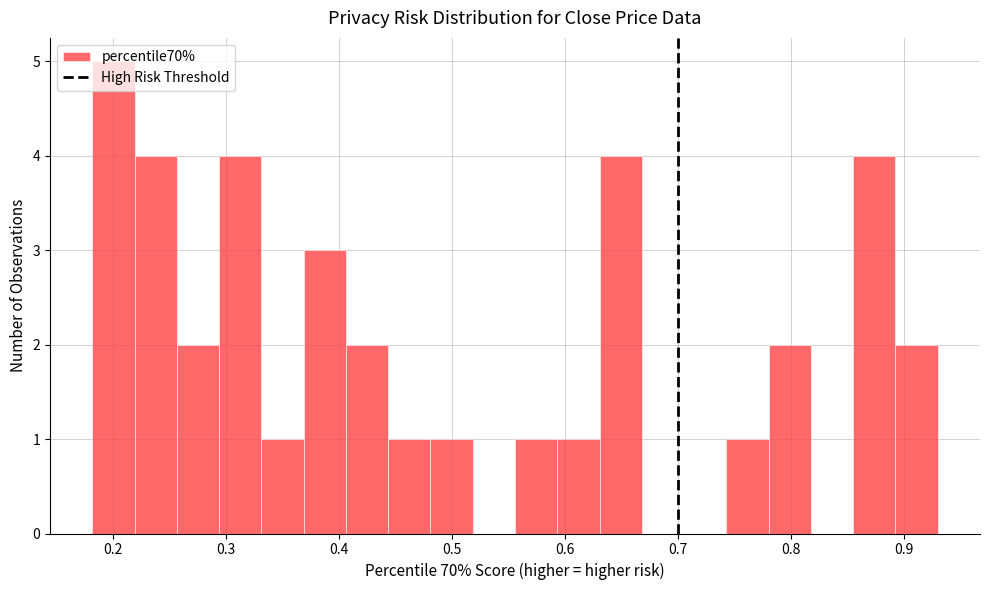

Read against the x-axis, roughly where is the centre of the tallest bar?

0.20